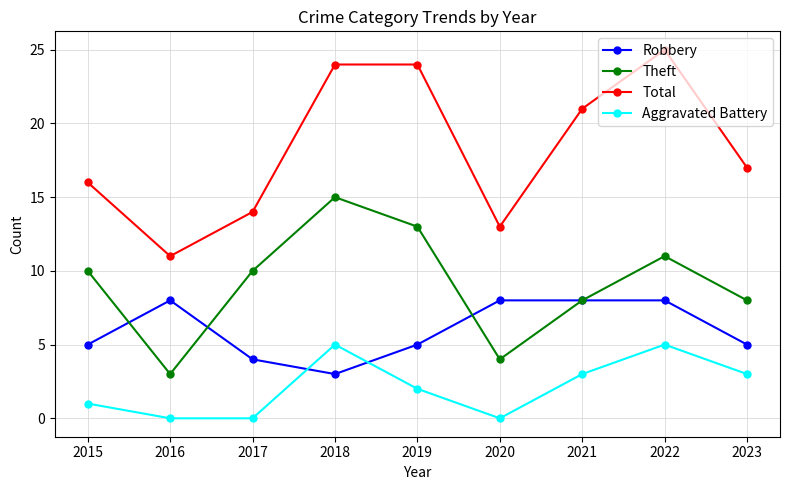

What is the value of the Theft point at the 2nd from the left?

3